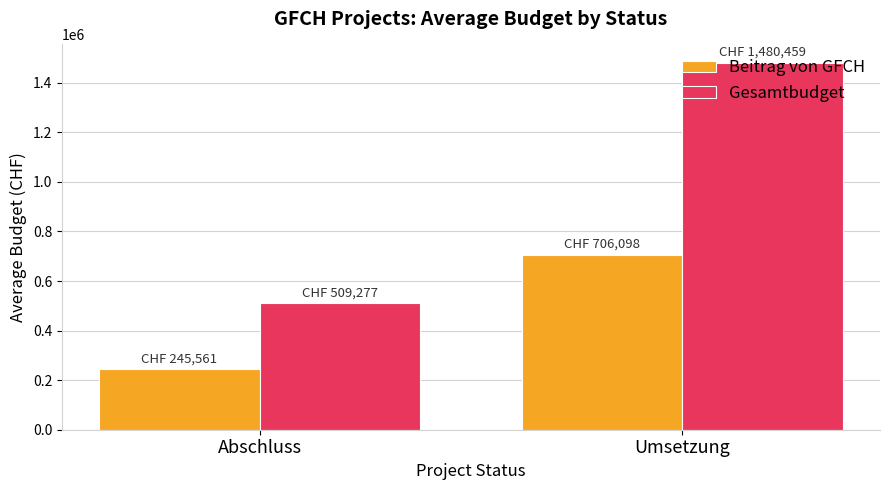

Reading right to left, transcribe all the data shown in this chart.

Beitrag von GFCH: 706098.2	245560.8
Gesamtbudget: 1480459.2	509276.7